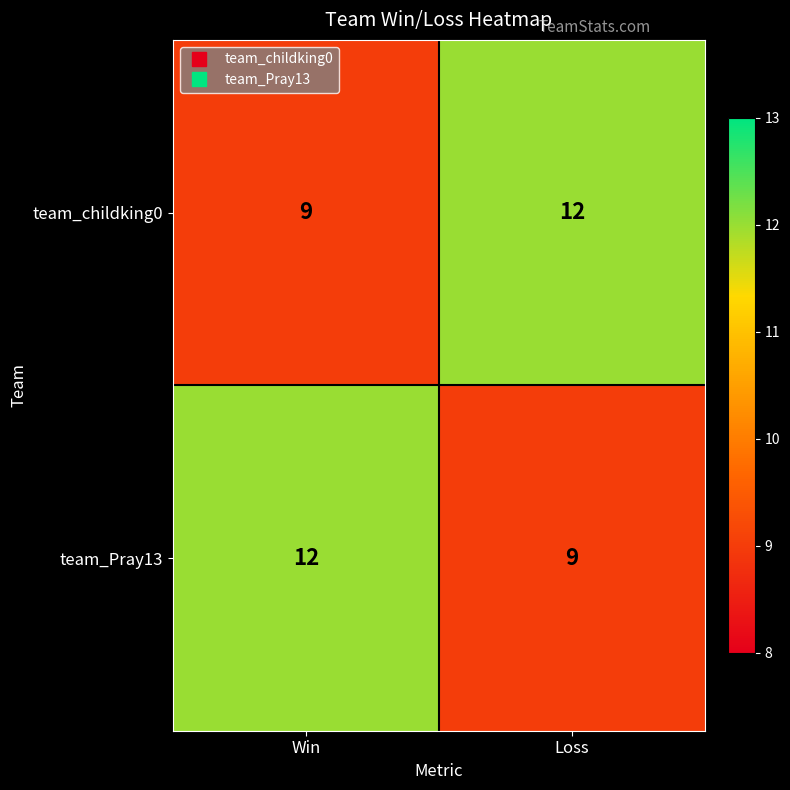

True or false: team_Pray13 has a value of 5 at Loss.

False